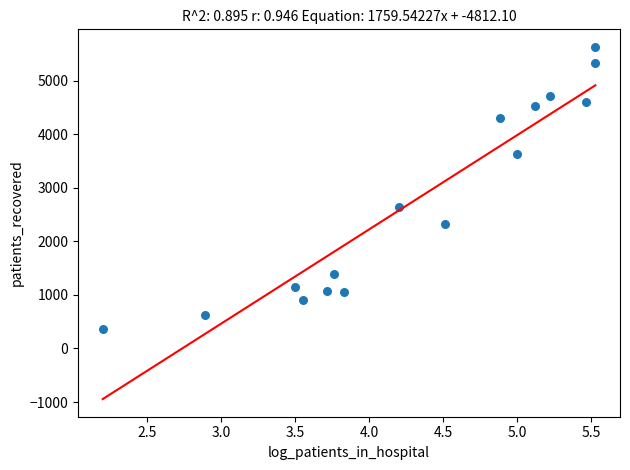

What Y value in the scatter plot is closest to 2995?

2645